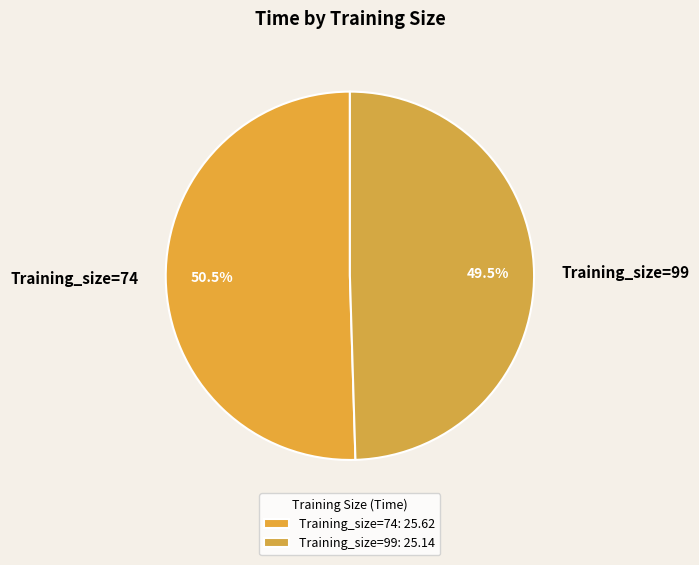

Count the number of slices in the pie.

2